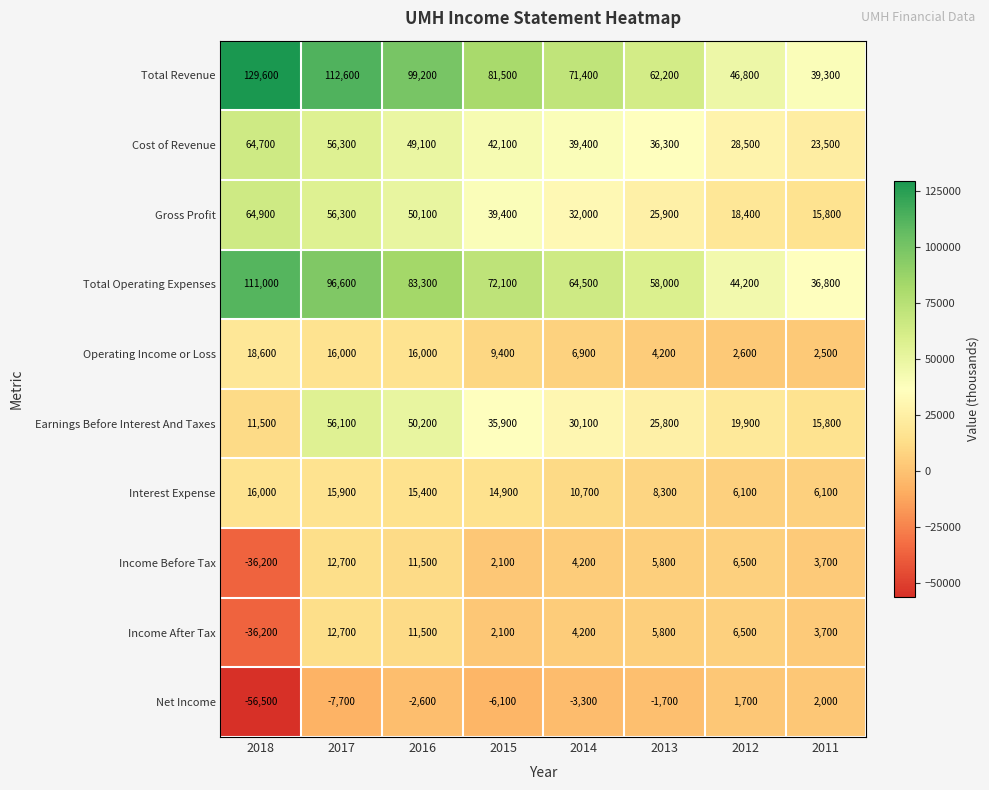

What is the total value across all series at 2016?

383700